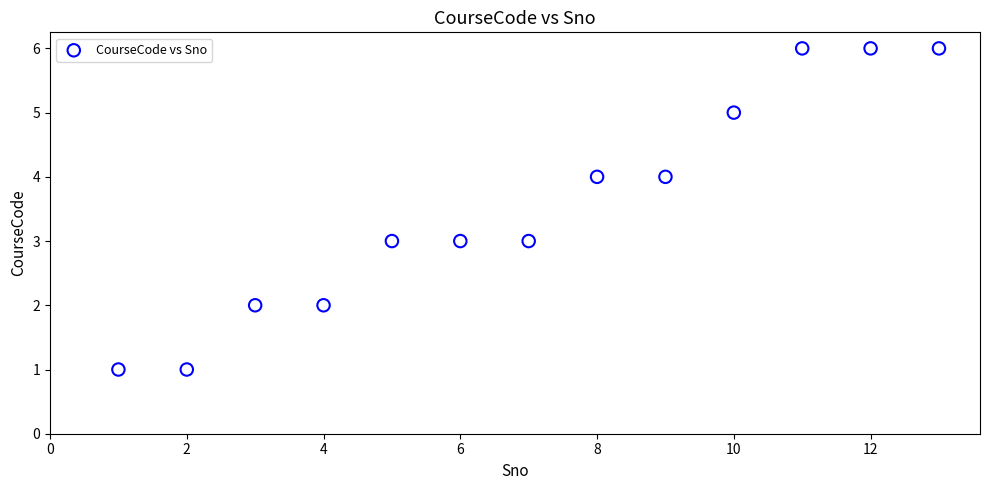

What is the range of Y values (max minus min)?

5